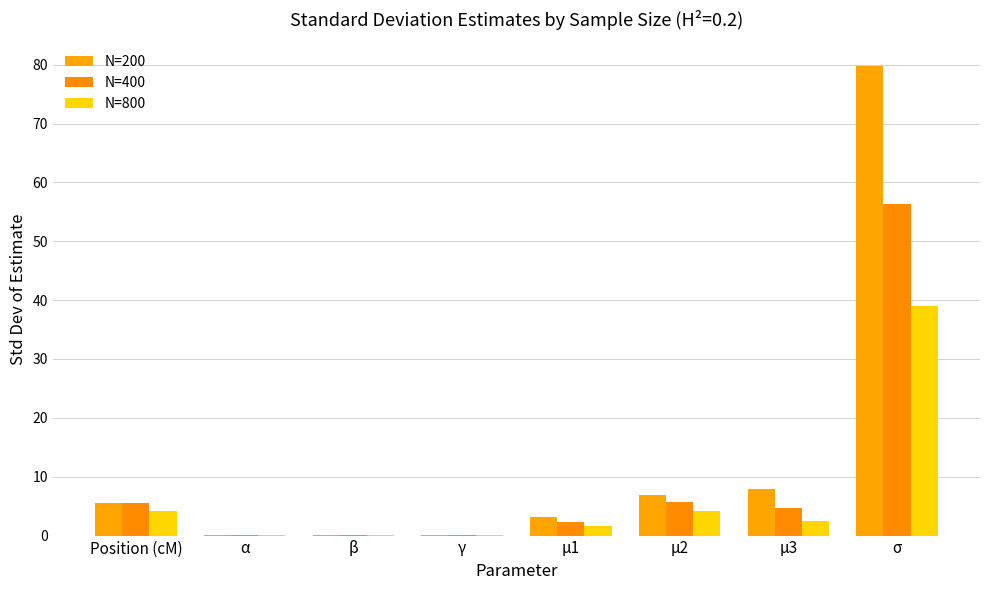

How many values in the N=200 series exceed 5?

4